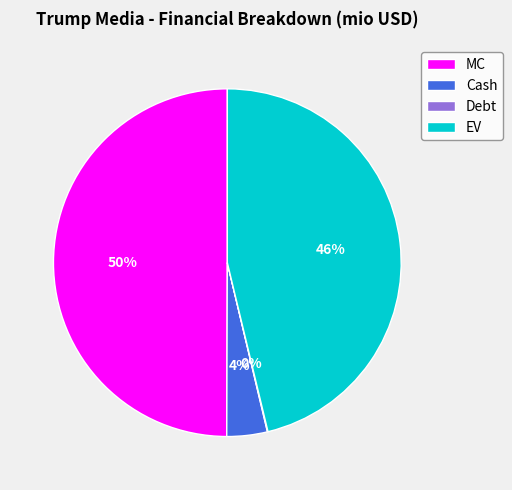

Do MC and Cash together represent more than half of the pie?

Yes